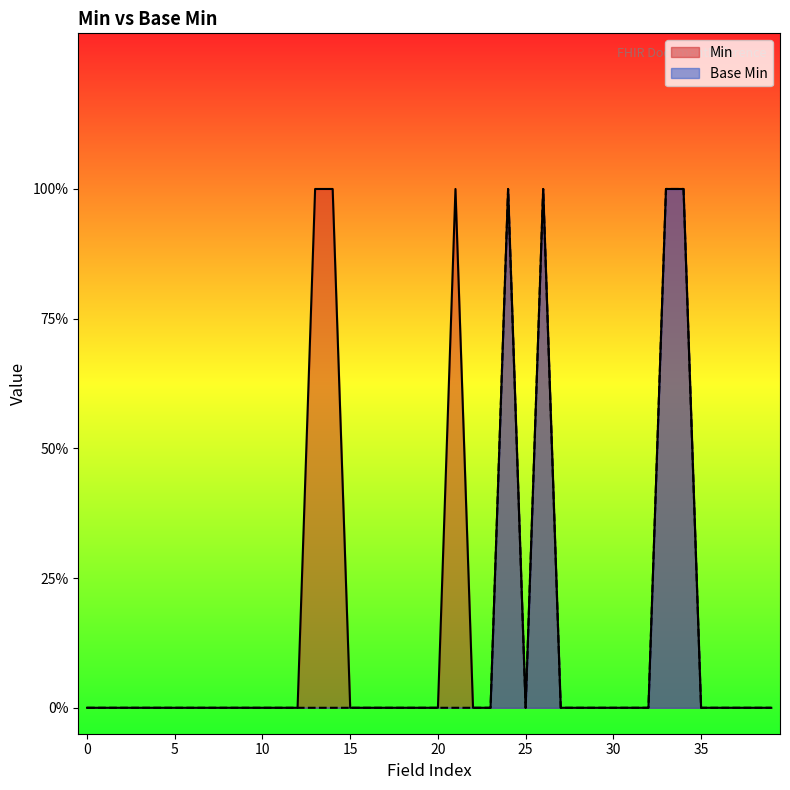

Between 1 and 0, which is larger?

1